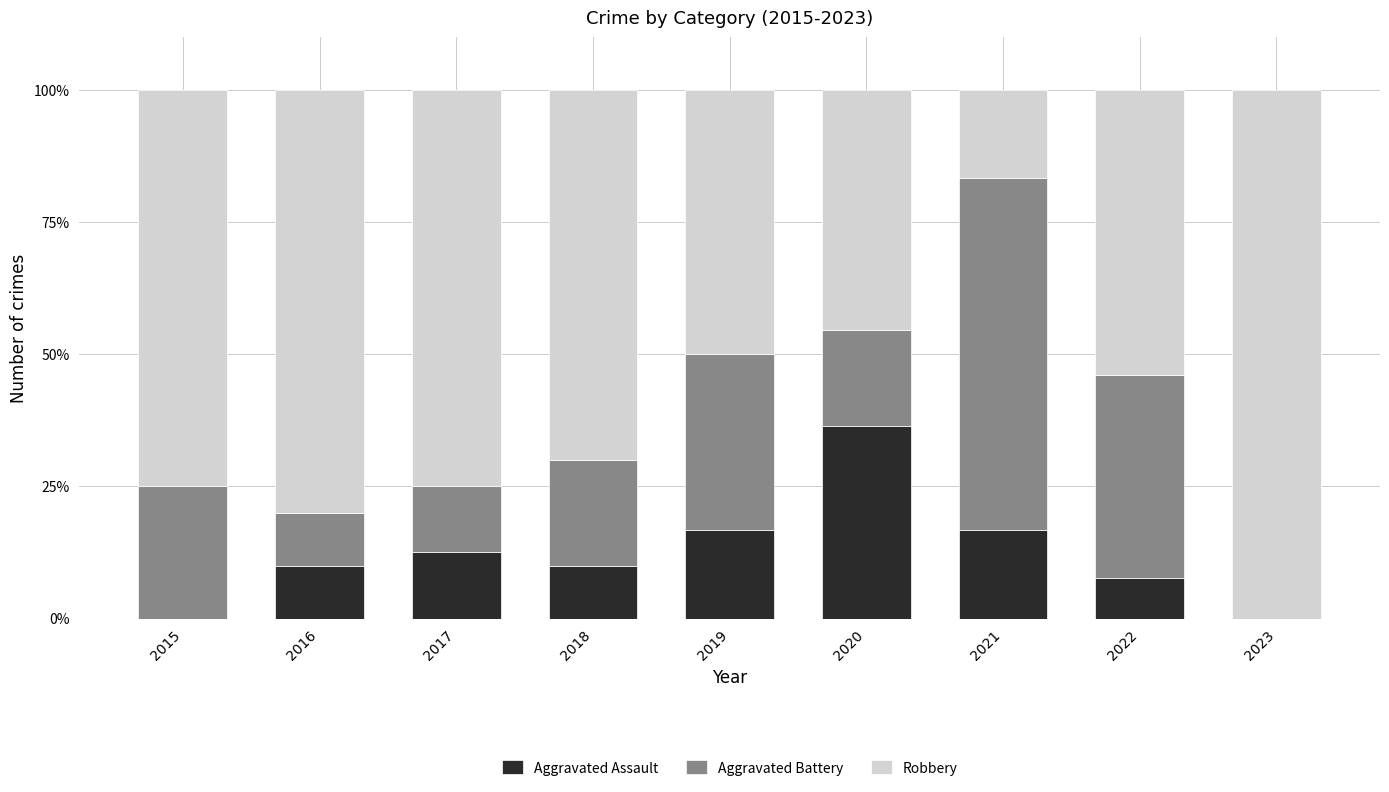

What is the sum of all Aggravated Assault values?

109.9